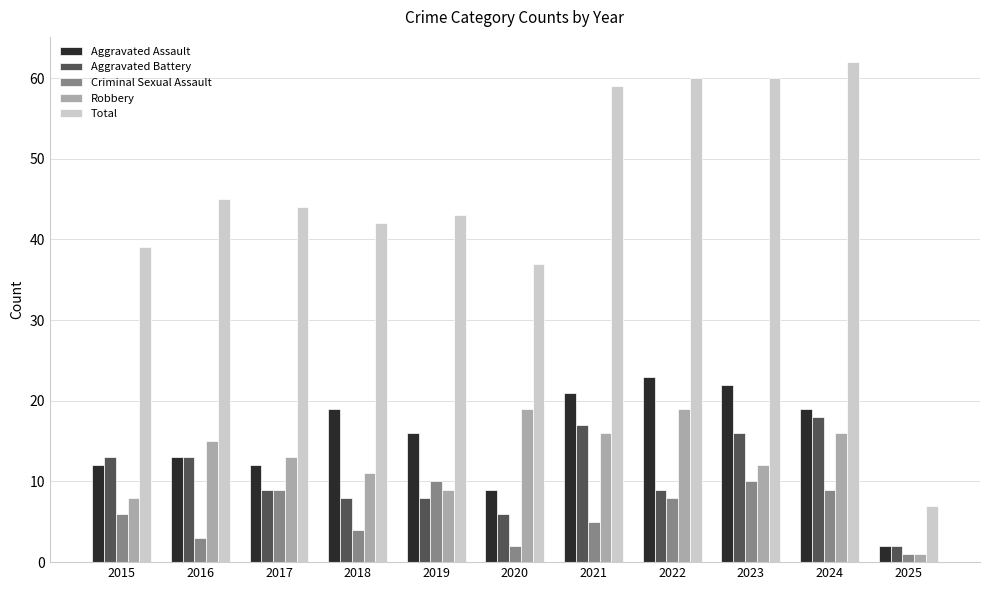

Is it true that Criminal Sexual Assault equals 6 at 2015?

True